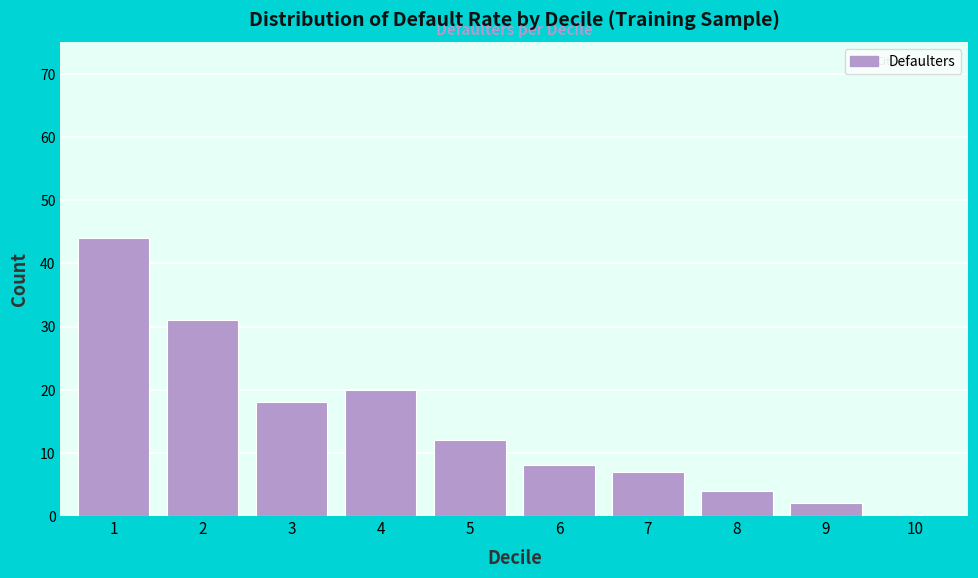

Reading left to right, list all the values displayed in this chart.

1=44	2=31	3=18	4=20	5=12	6=8	7=7	8=4	9=2	10=0